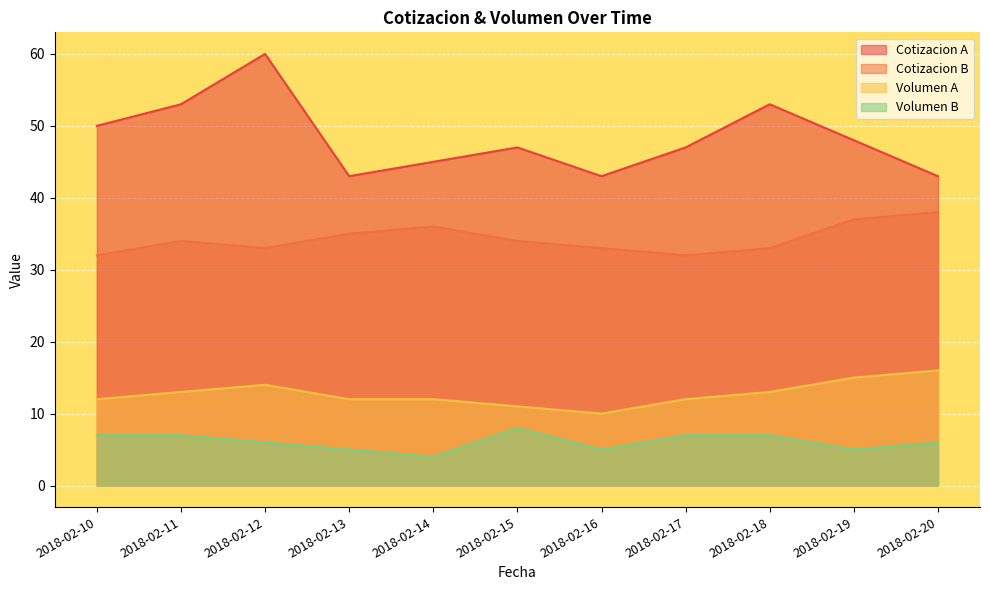

Reading left to right, what are all the values shown in this chart?

Cotizacion A: 50	53	60	43	45	47	43	47	53	48	43
Cotizacion B: 32	34	33	35	36	34	33	32	33	37	38
Volumen A: 12	13	14	12	12	11	10	12	13	15	16
Volumen B: 7	7	6	5	4	8	5	7	7	5	6